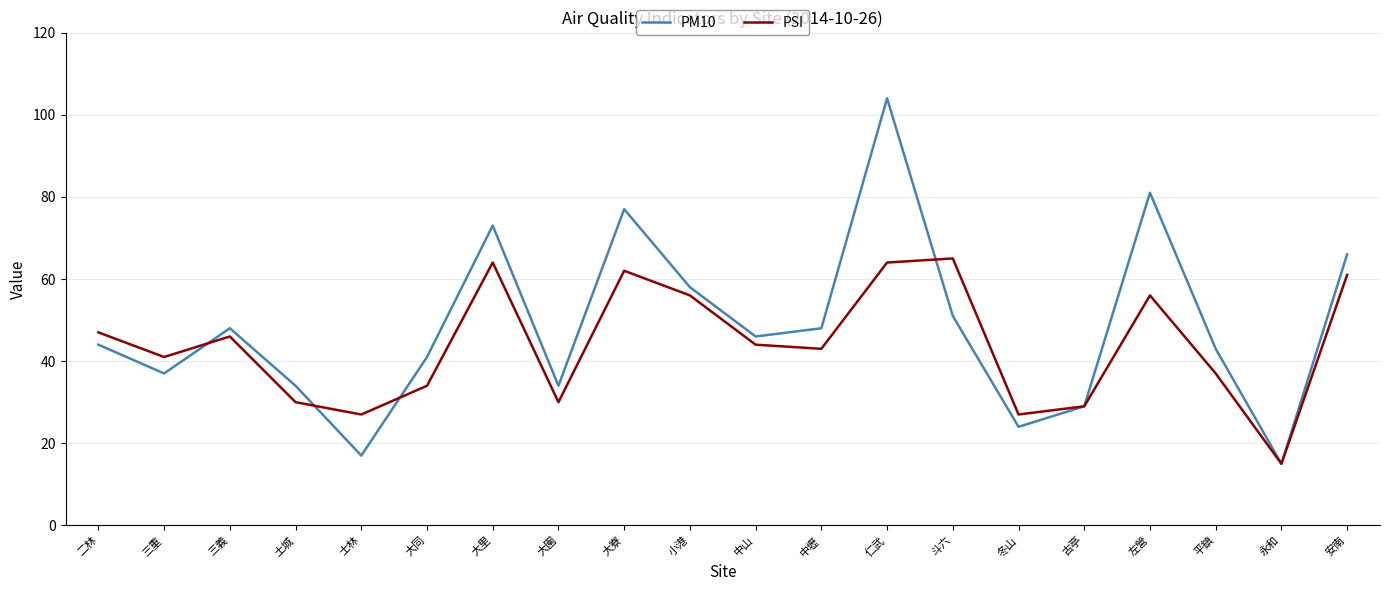

At 土城, list the series in order from smallest to largest.

PSI, PM10